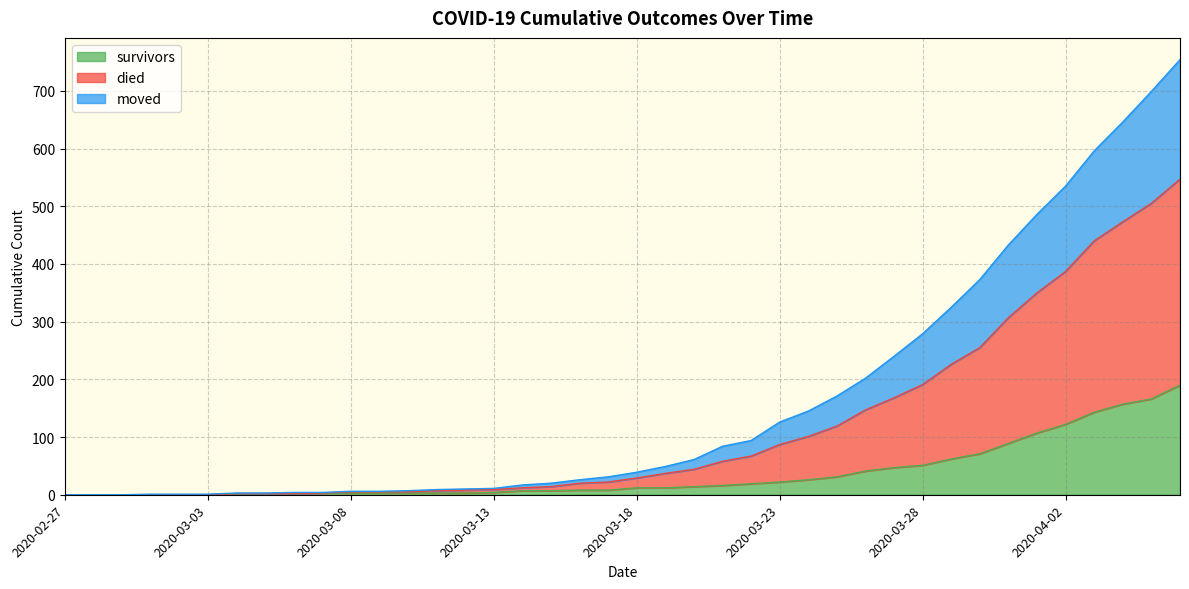

What is the highest value of the survivors series?

190